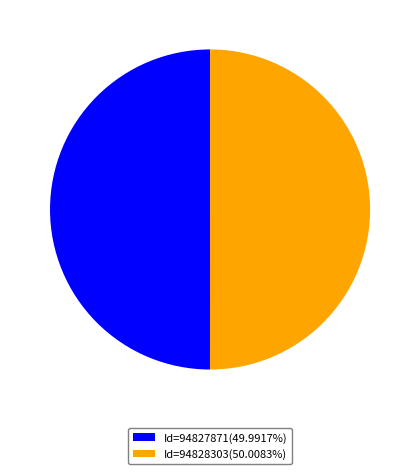

Approximately how many times larger is the value at Id=94828303(50.0083%) compared to Id=94827871(49.9917%)?

1.0